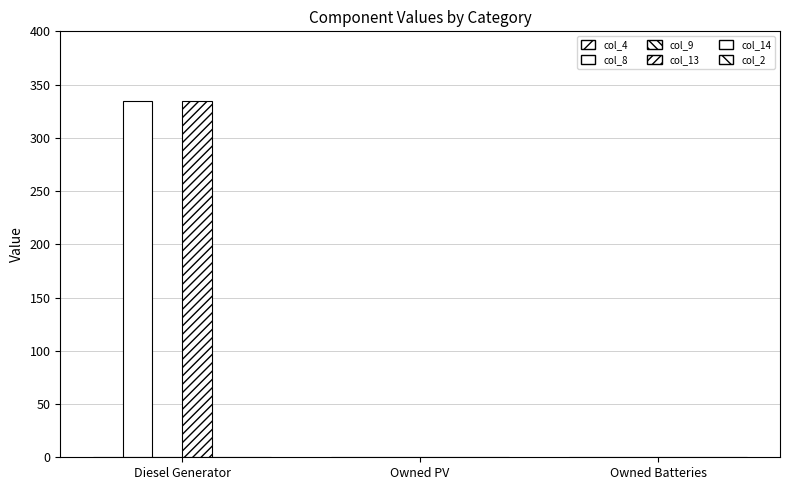

Reading right to left, extract all data points from this chart.

col_4: Owned Batteries=0	Owned PV=0	Diesel Generator=0
col_8: Owned Batteries=0	Owned PV=0	Diesel Generator=335
col_9: Owned Batteries=0	Owned PV=0	Diesel Generator=0
col_13: Owned Batteries=0	Owned PV=0	Diesel Generator=335
col_14: Owned Batteries=0	Owned PV=0	Diesel Generator=0
col_2: Owned Batteries=0	Owned PV=0	Diesel Generator=0